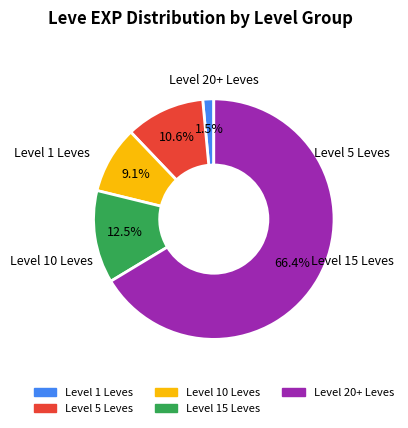

Count the number of slices in the pie.

5